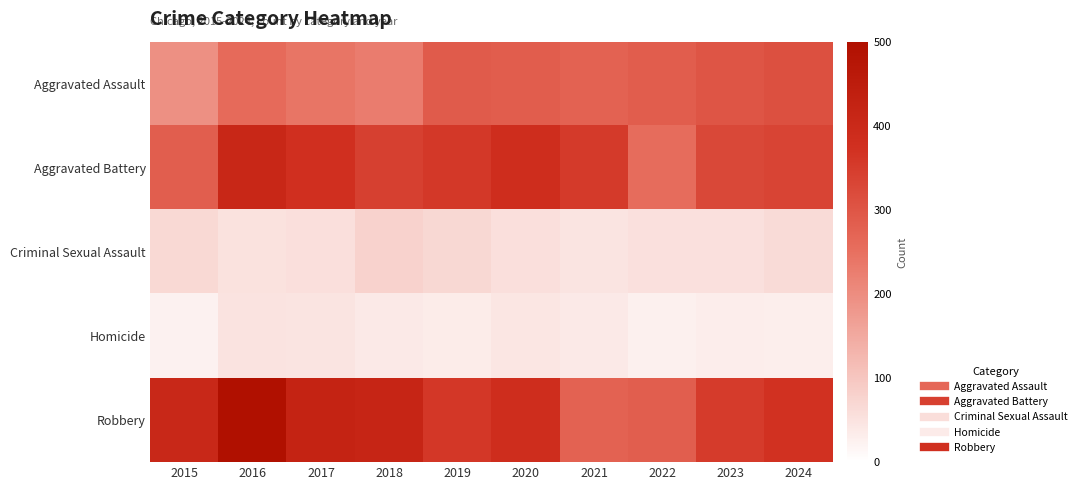

Which category has the highest value across all series?

2016